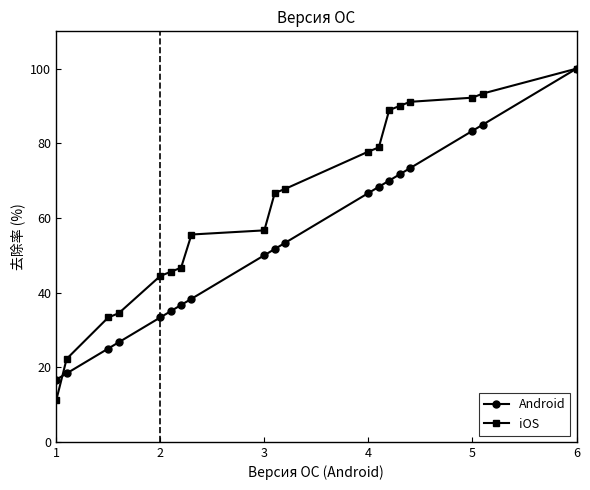

Reading right to left, transcribe all the data shown in this chart.

Android: 100.0	85.0	83.3	73.3	71.7	70.0	68.3	66.7	53.3	51.7	50.0	38.3	36.7	35.0	33.3	26.7	25.0	18.3	16.7
iOS: 100.0	93.3	92.2	91.1	90.0	88.9	78.9	77.8	67.8	66.7	56.7	55.6	46.7	45.6	44.4	34.4	33.3	22.2	11.1